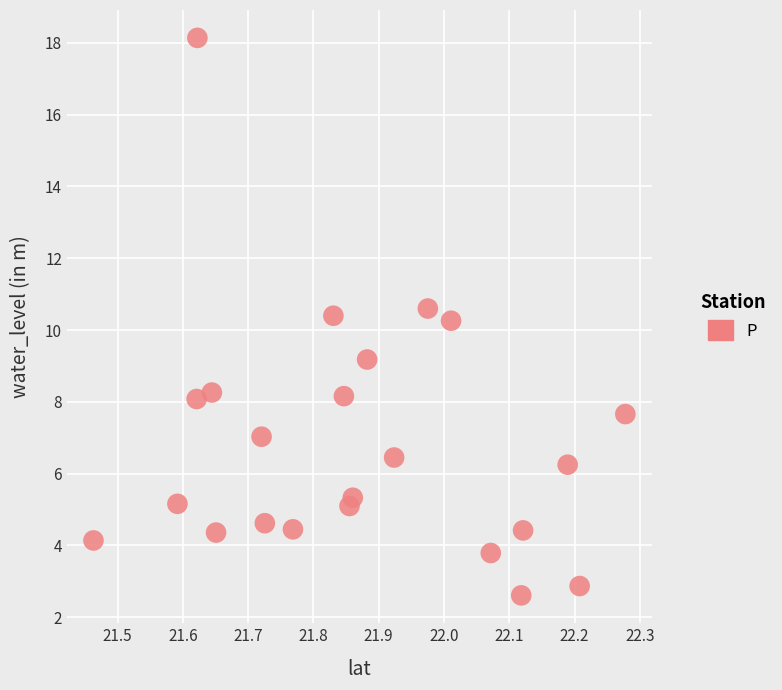

What is the range of Y values (max minus min)?

15.5